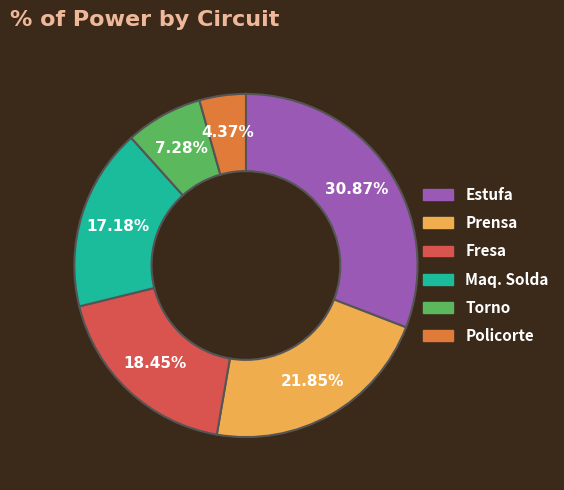

Is there a majority slice in this chart?

No